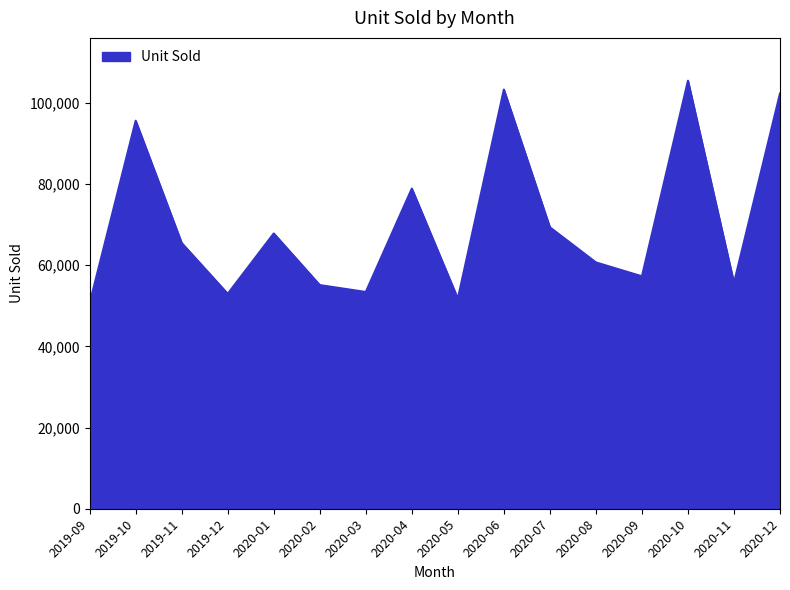

What is the difference between the values at 2020-05 and 2020-07?

17584